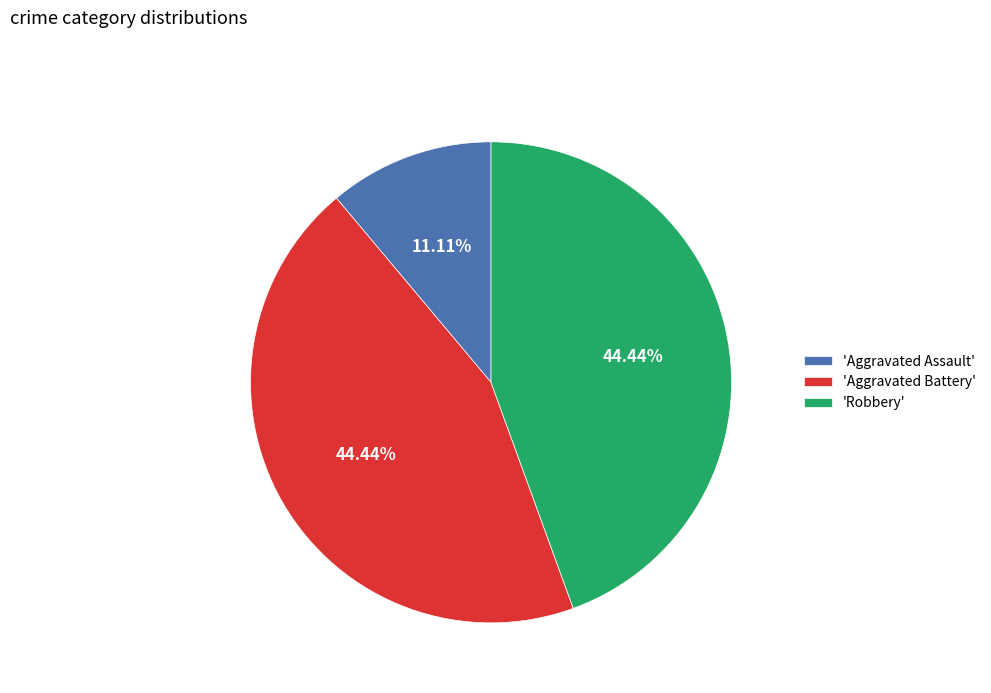

Is there any slice that represents more than half of the pie?

No